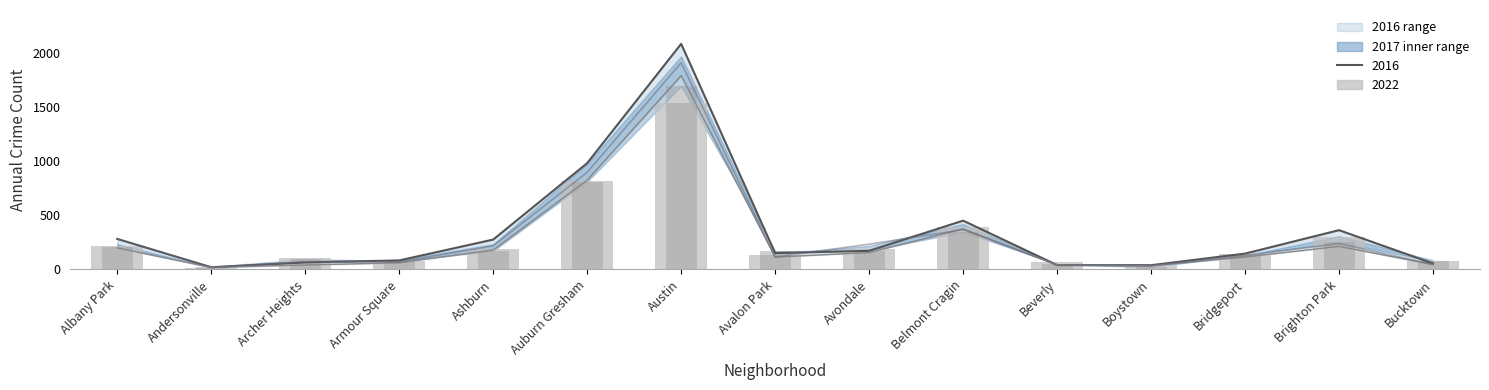

Where does the 2019_line series first go above 115?

Albany Park